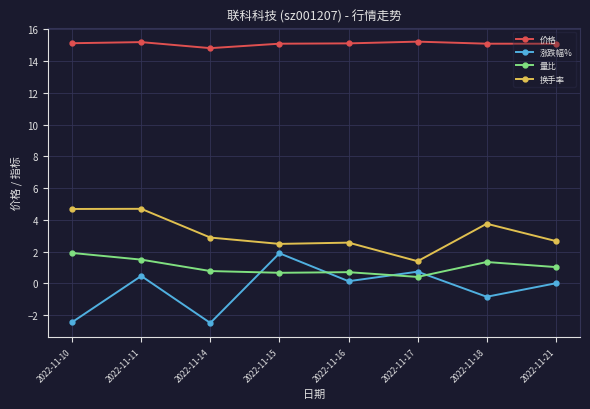

What is the difference between the highest and lowest values at 2022-11-17?

14.8